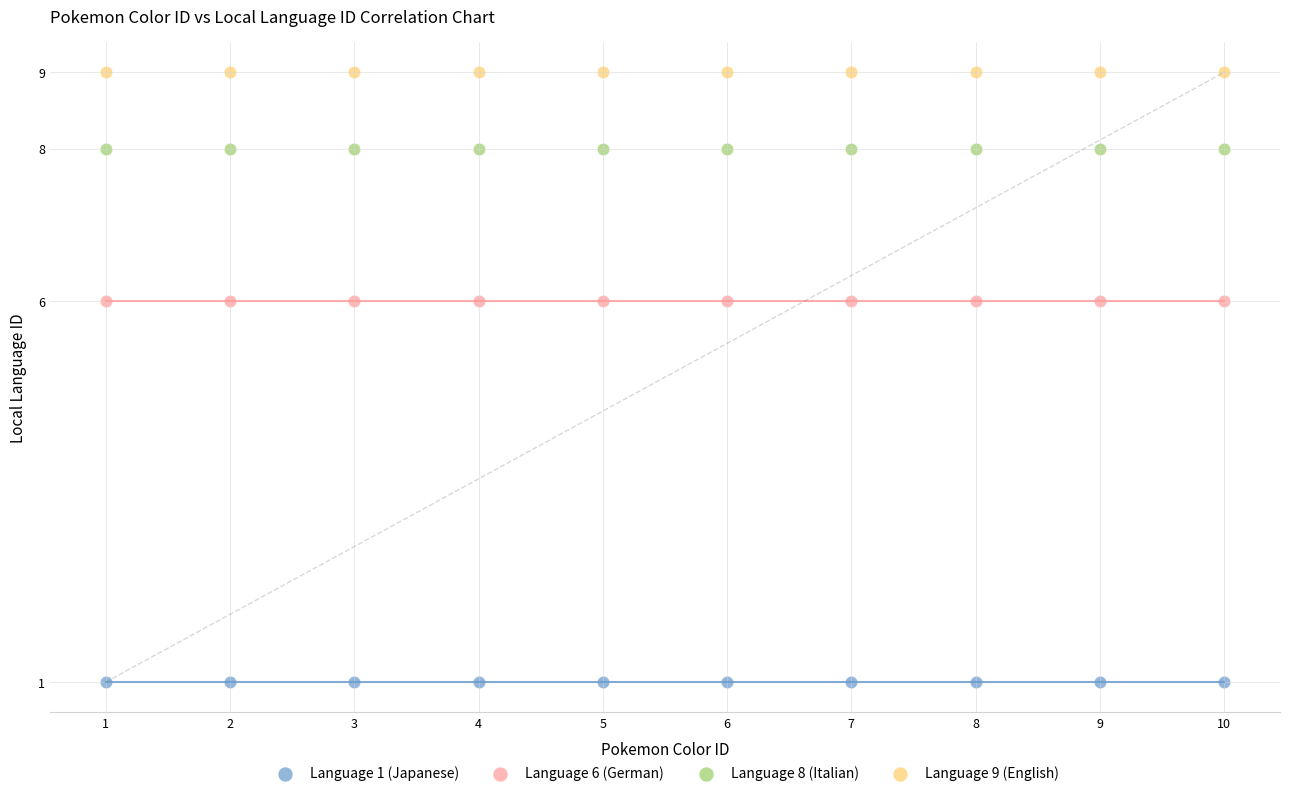

Which series reaches the maximum Y coordinate?

Language 9 (English)